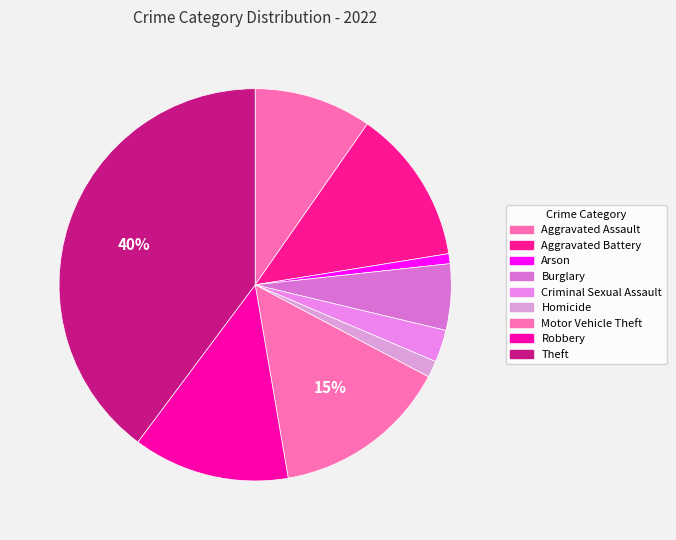

Combined, do Homicide and Criminal Sexual Assault account for over 50%?

No